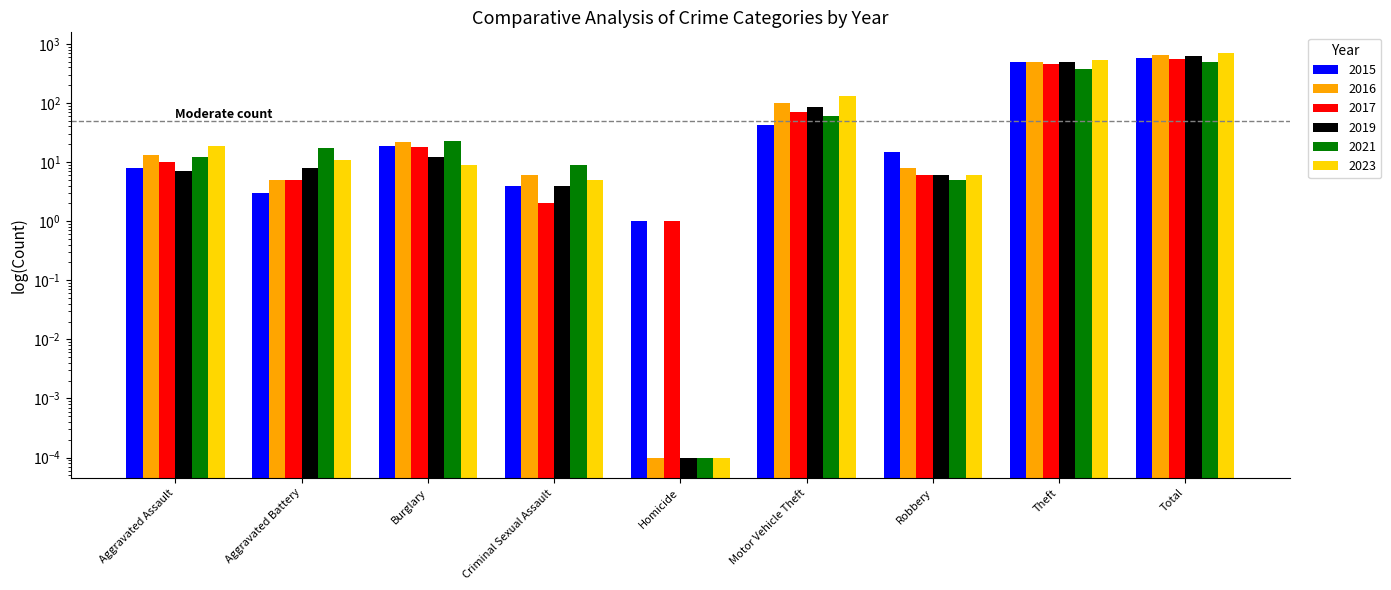

At how many categories does at least one series exceed 385?

2